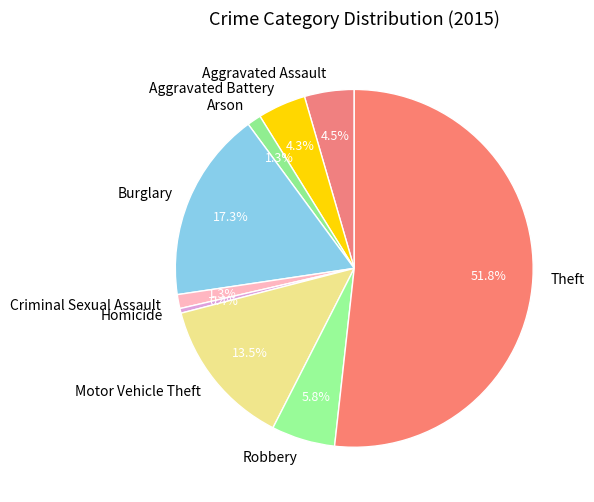

Is there any slice that represents more than half of the pie?

Yes